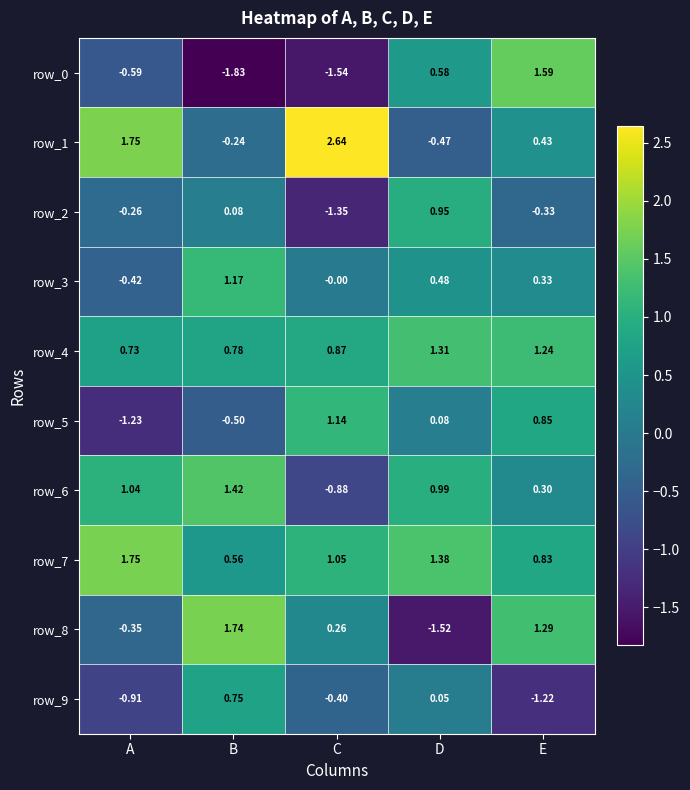

Which label corresponds to the smallest value in the chart?

B